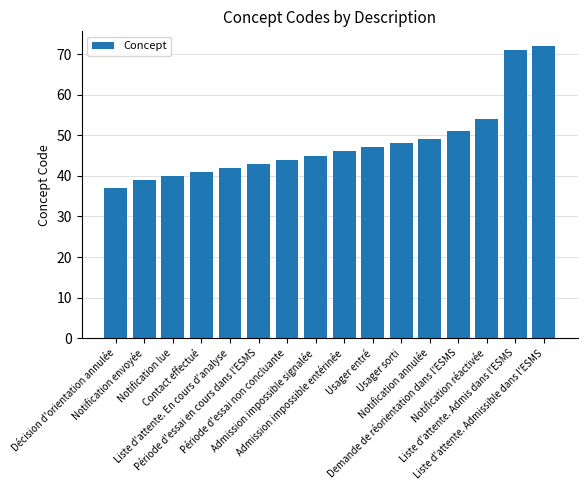

What is the label of the 13th bar from the left?

Demande de réorientation dans l'ESMS